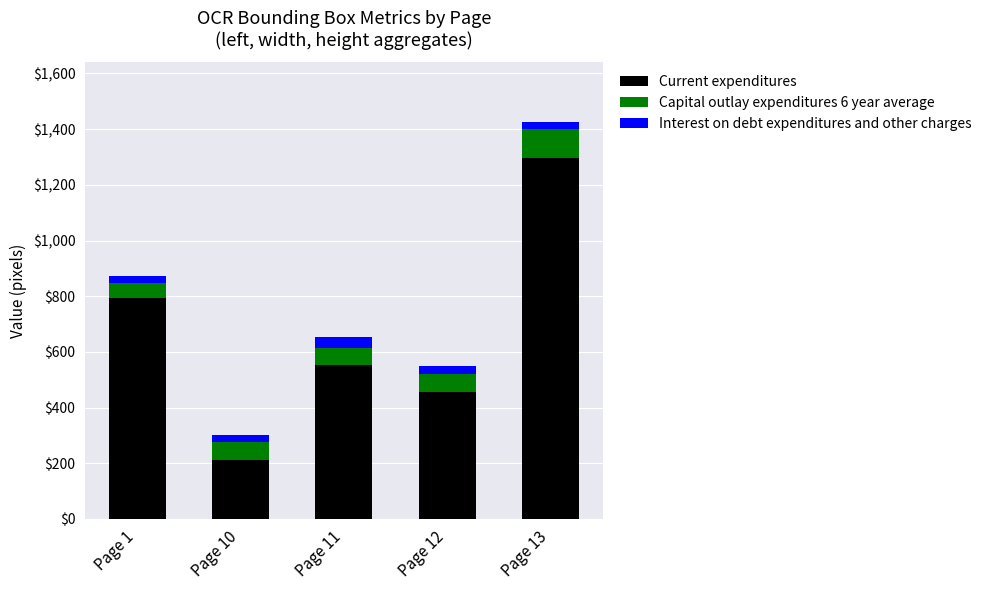

What is the total value across all series at Page 13?

1426.2